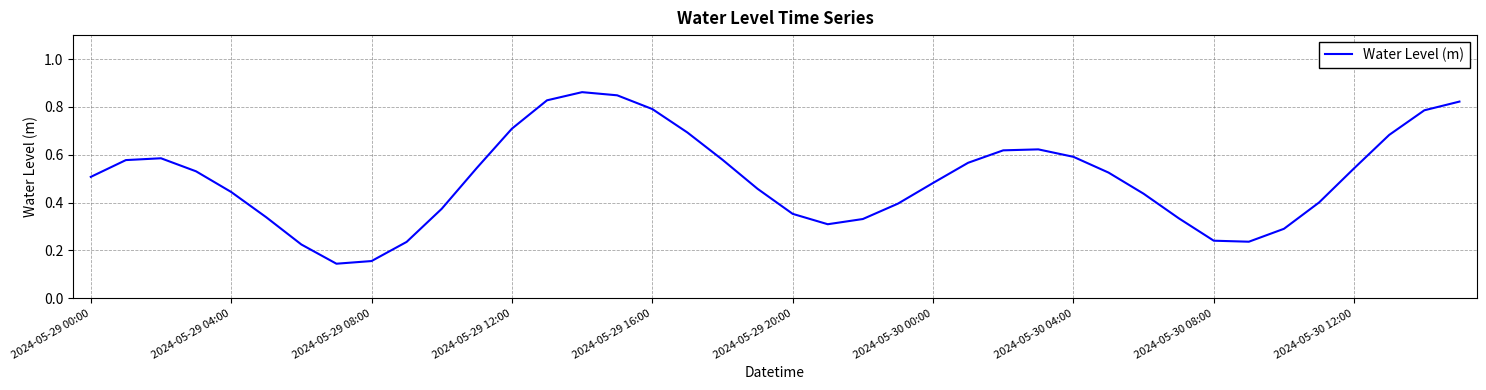

Is it true that the value at 2024-05-30 12:00 is 0.2?

False